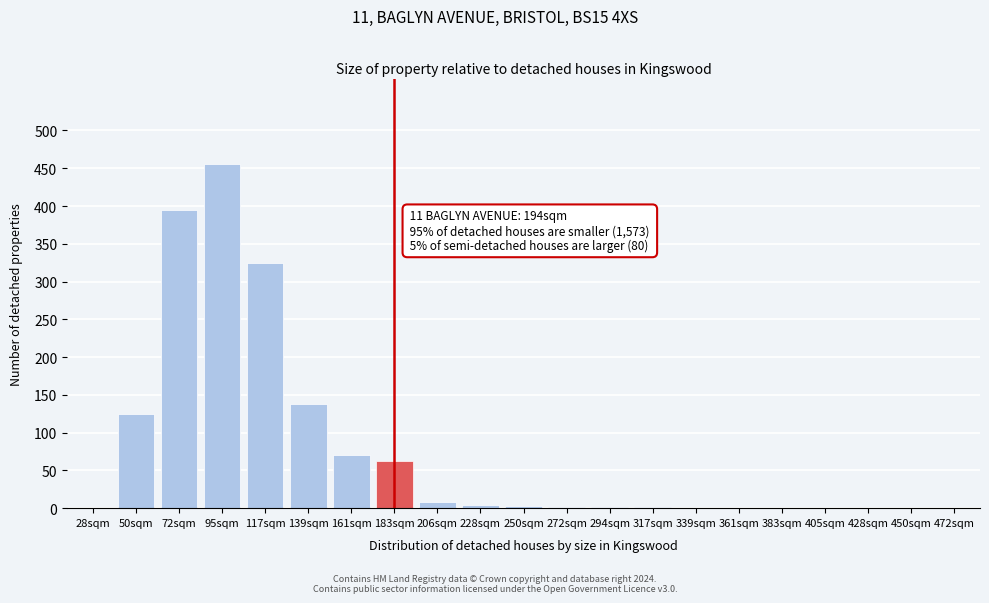

What is the sum of all values?

1589